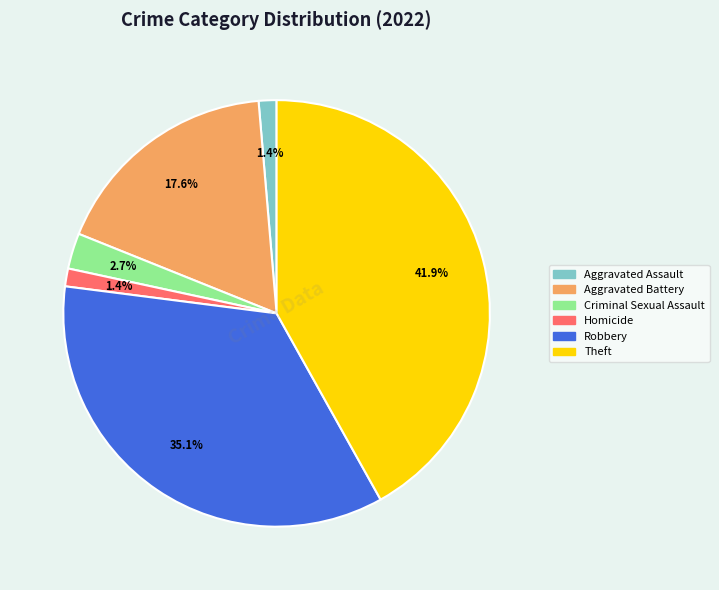

What portion of the pie excludes Criminal Sexual Assault?

97.3%